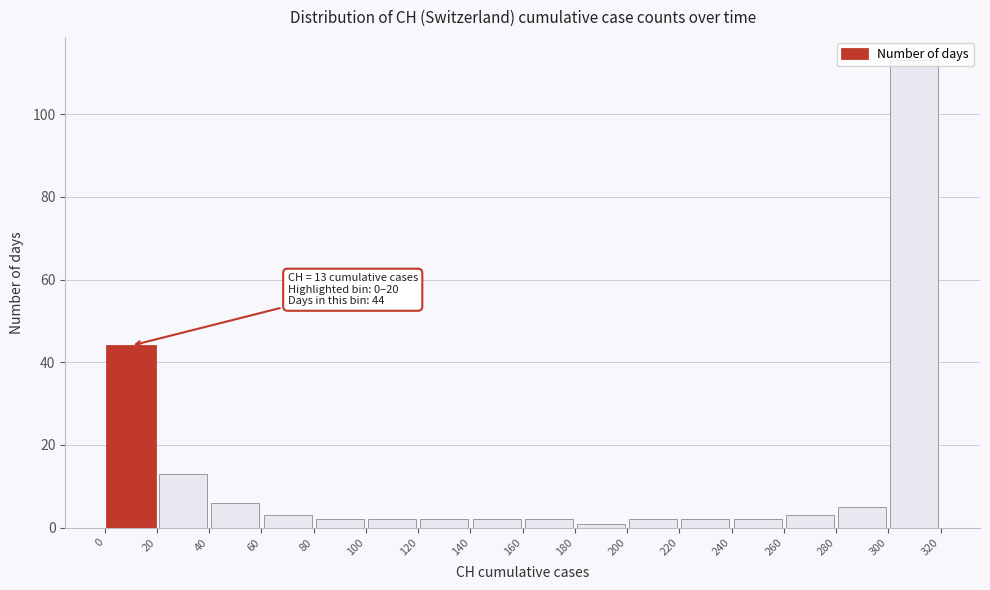

Which range on the x-axis has the tallest bar?

300 to 320